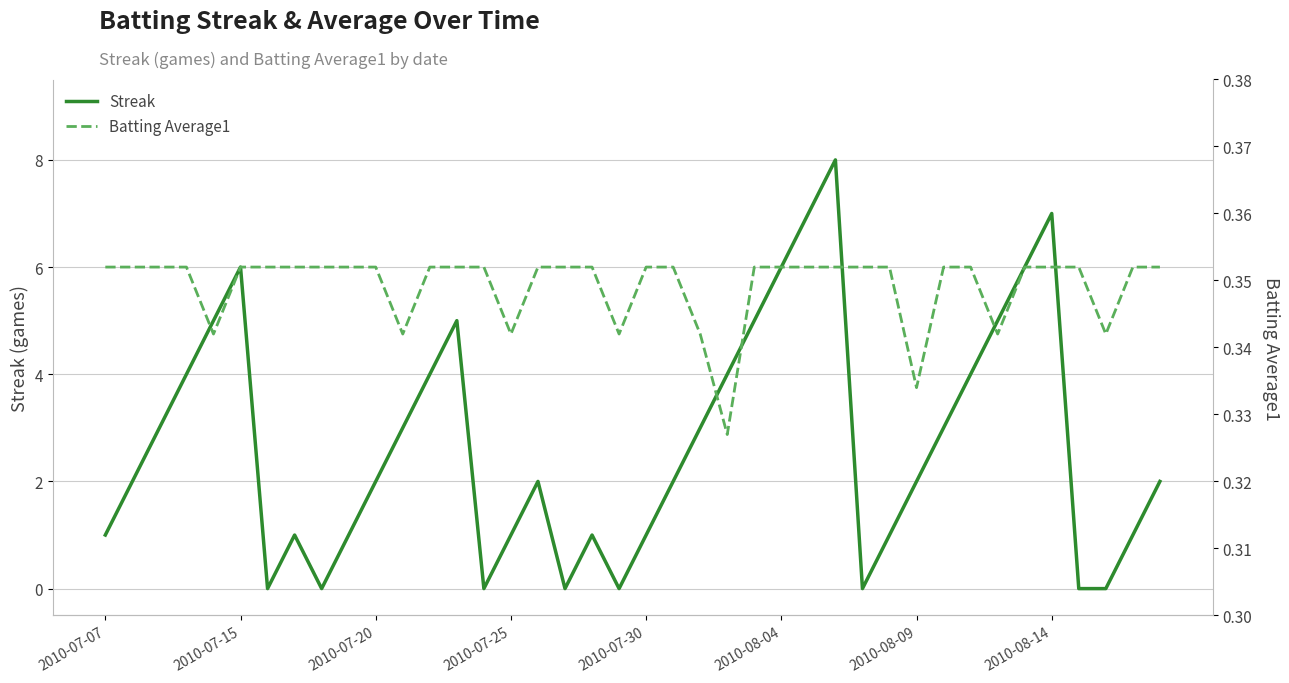

Count the number of data series in this chart.

2